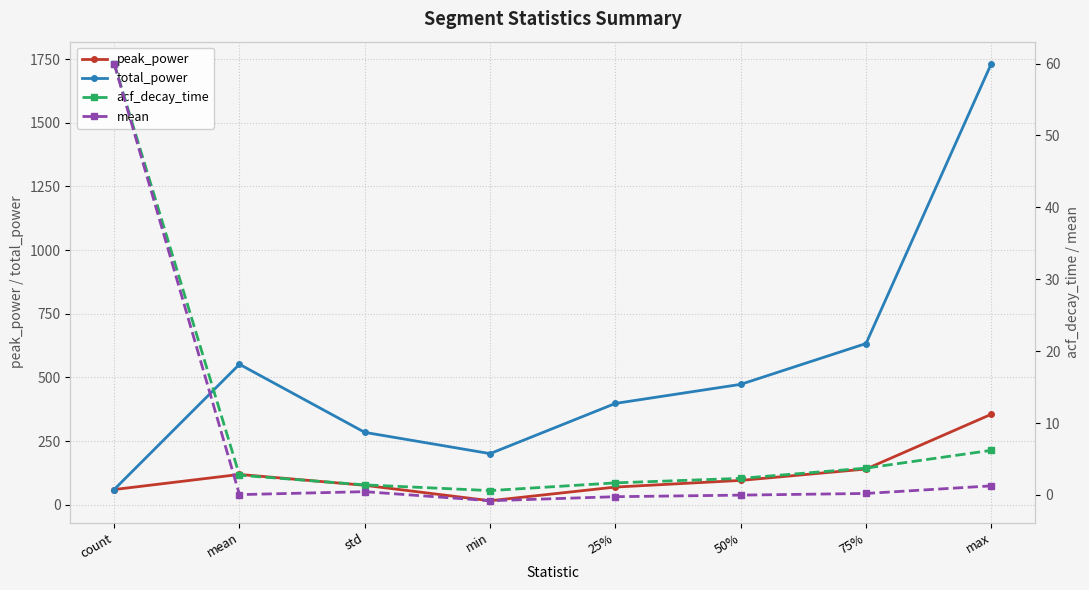

Which category has the lowest value across all series?

min